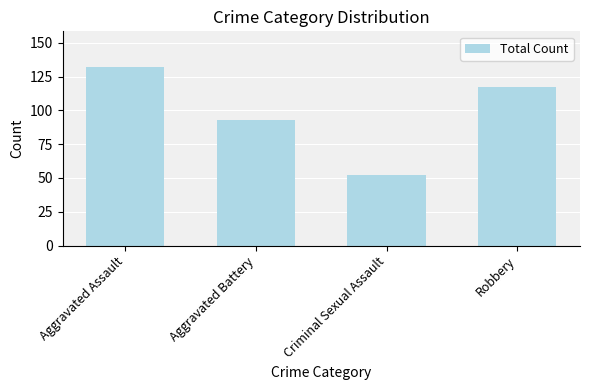

Reading right to left, transcribe all the data shown in this chart.

117	52	93	132